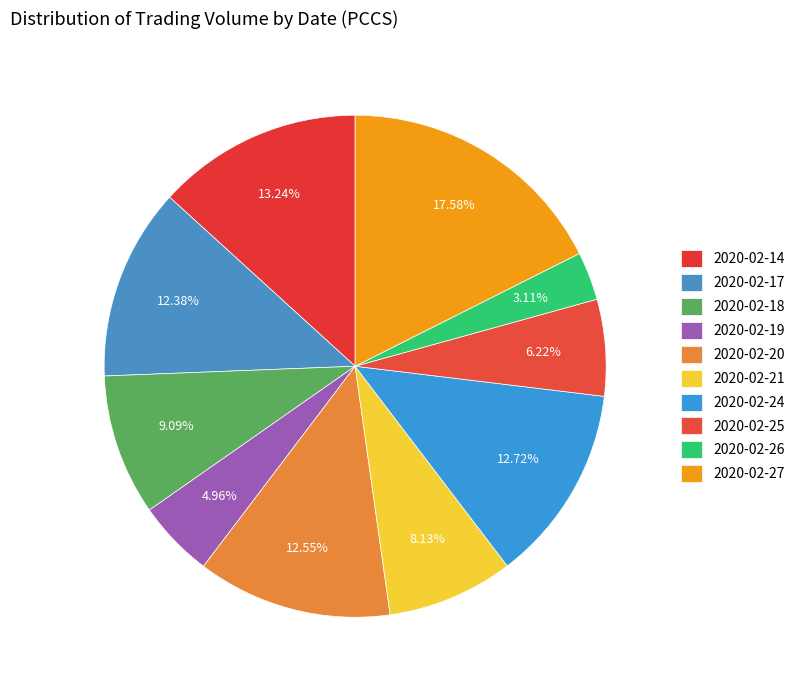

Count the number of slices in the pie.

10